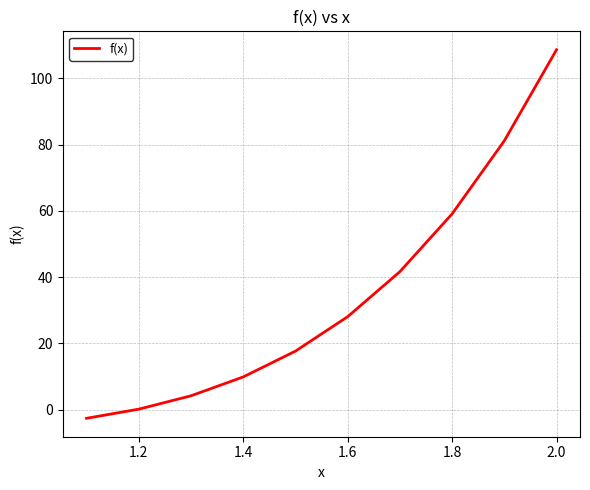

What is the maximum value shown in the chart?

108.6